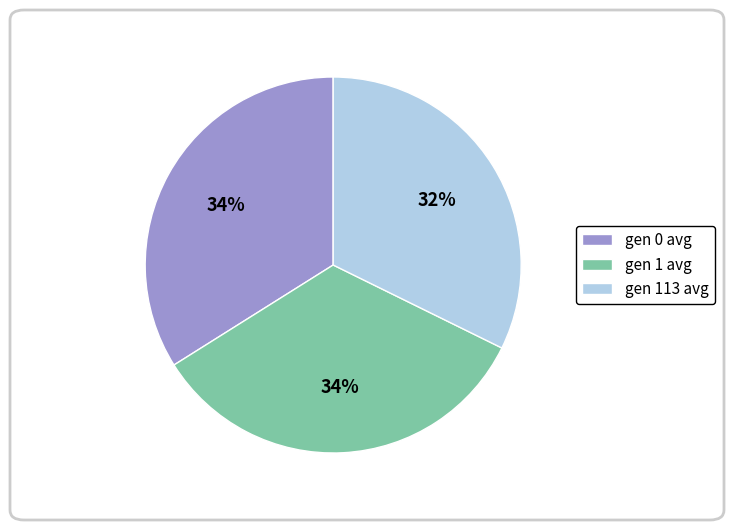

To the nearest percent, what is the combined percentage of gen 1 avg and gen 0 avg?

68%